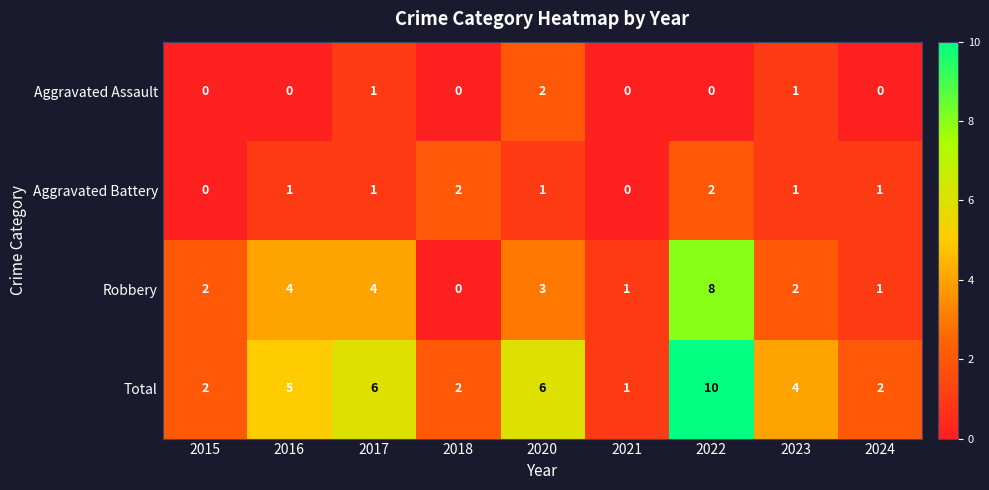

Which series has the largest range (max minus min)?

Total